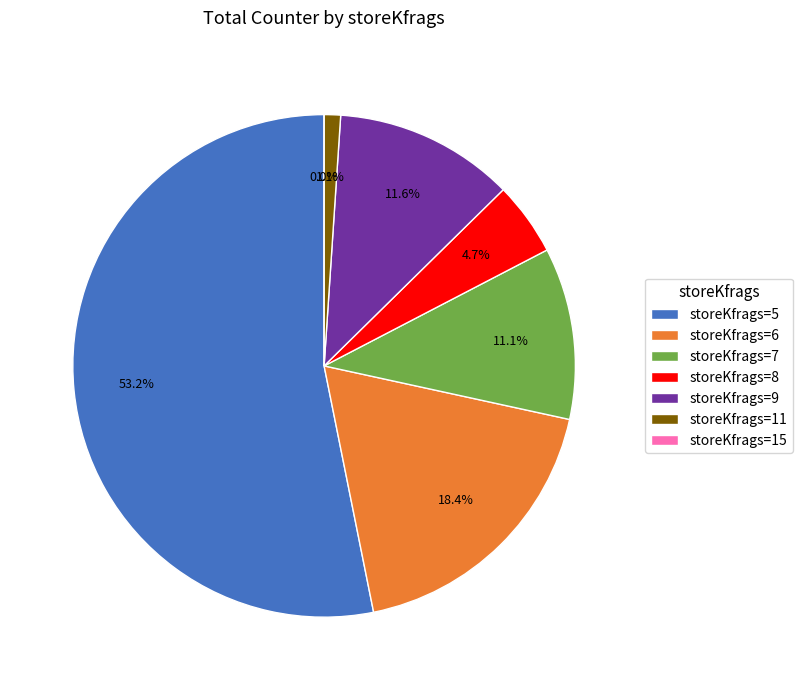

Does 10 account for over 50% of the chart?

No